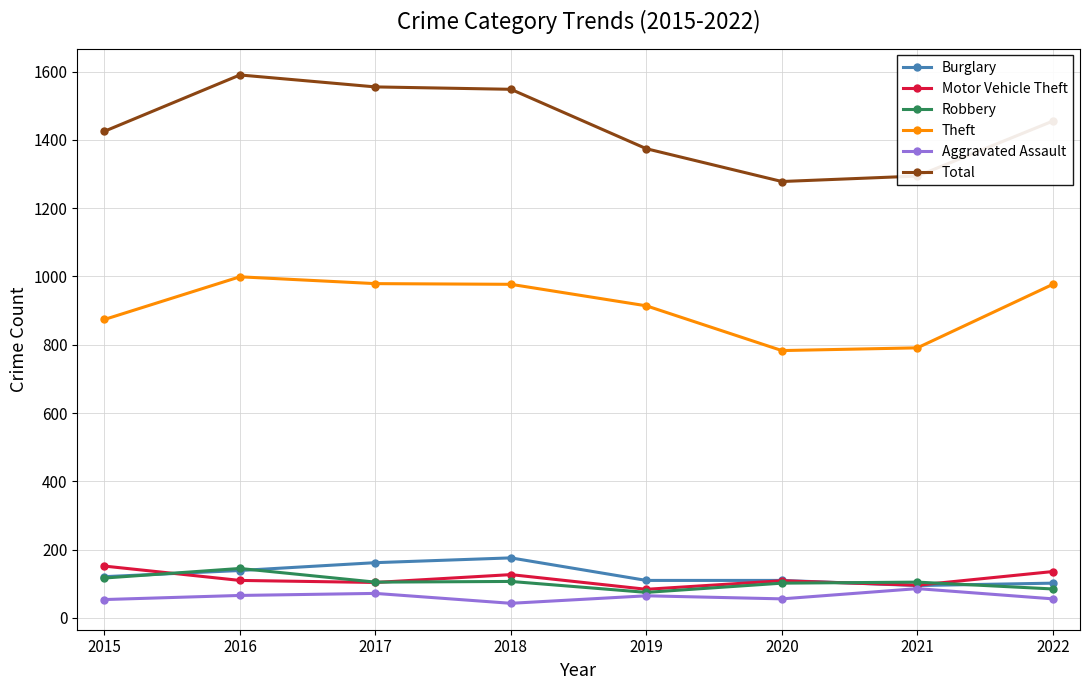

At which label is Total closest to 1434?

2015